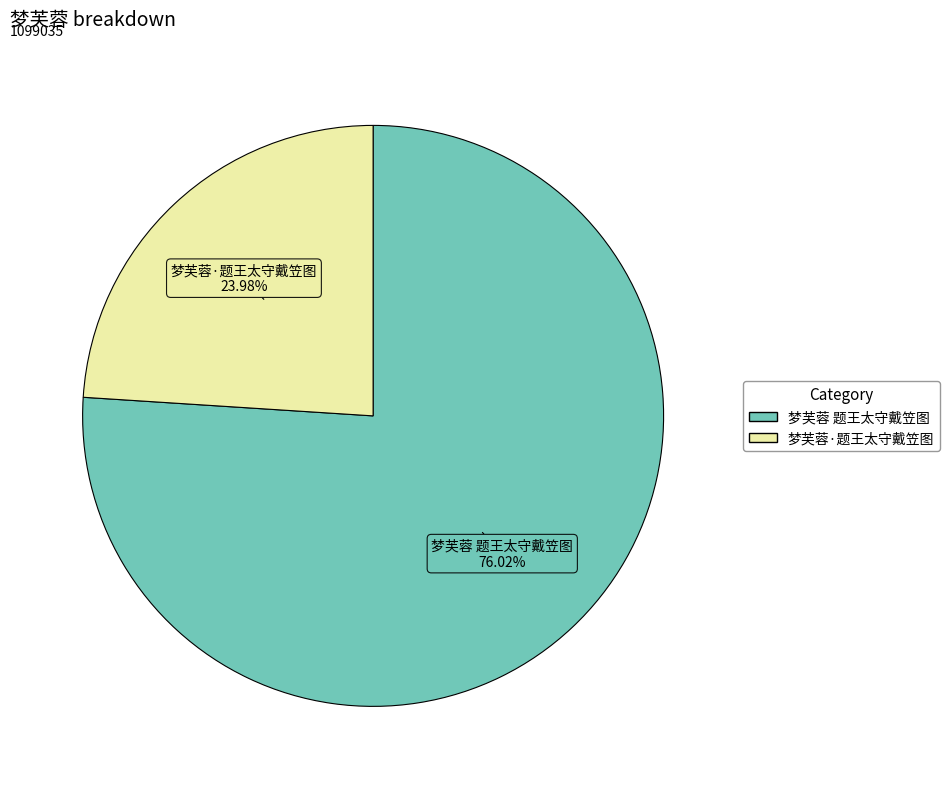

What percentage is the 梦芙蓉 题王太守戴笠图 slice, to the nearest percent?

76%